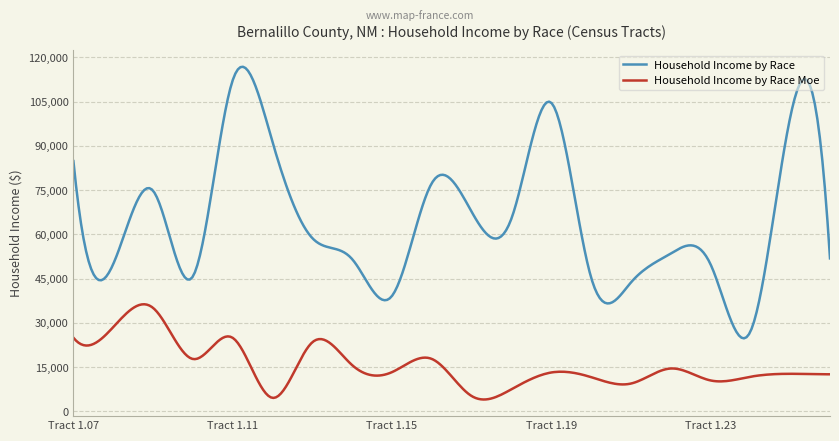

List the series in order of their peak value, highest first.

Household Income by Race, Household Income by Race Moe